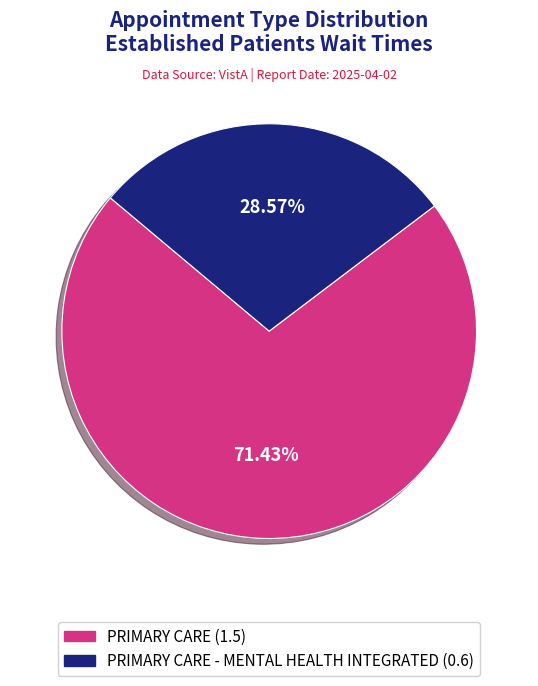

Rank the categories by value from highest to lowest.

PRIMARY CARE, PRIMARY CARE - MENTAL HEALTH INTEGRATED